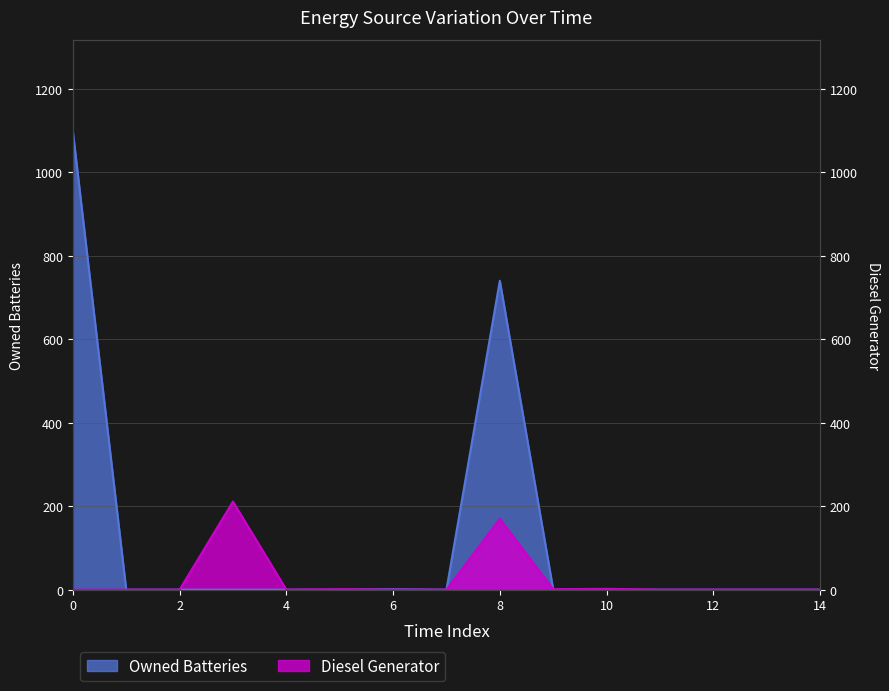

How many values in the Diesel Generator series exceed 0?

5